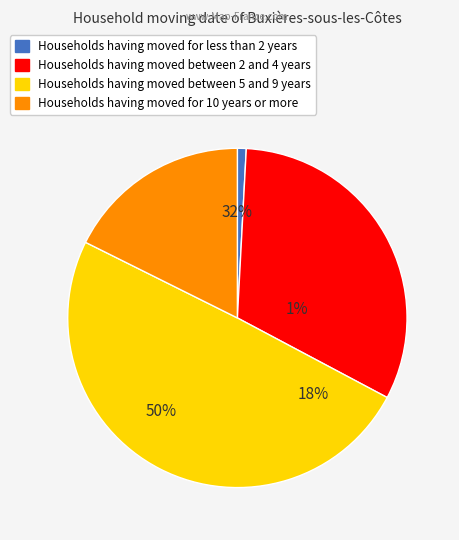

How many segments does this pie chart have?

4